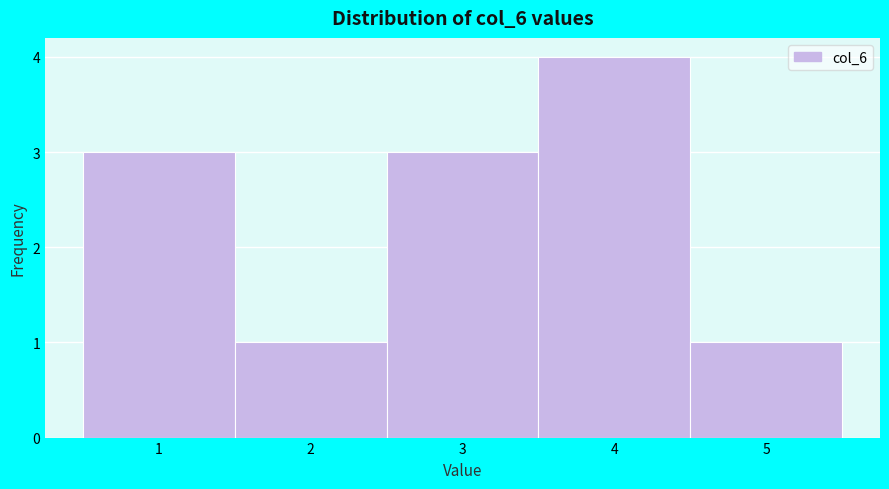

Reading left to right, list every bar in this chart as the range it spans on the x-axis followed by its height. The values are not printed on the chart, so give them approximately, as read against the axis.

0.5 to 1.5: 3
1.5 to 2.5: 1
2.5 to 3.5: 3
3.5 to 4.5: 4
4.5 to 5.5: 1